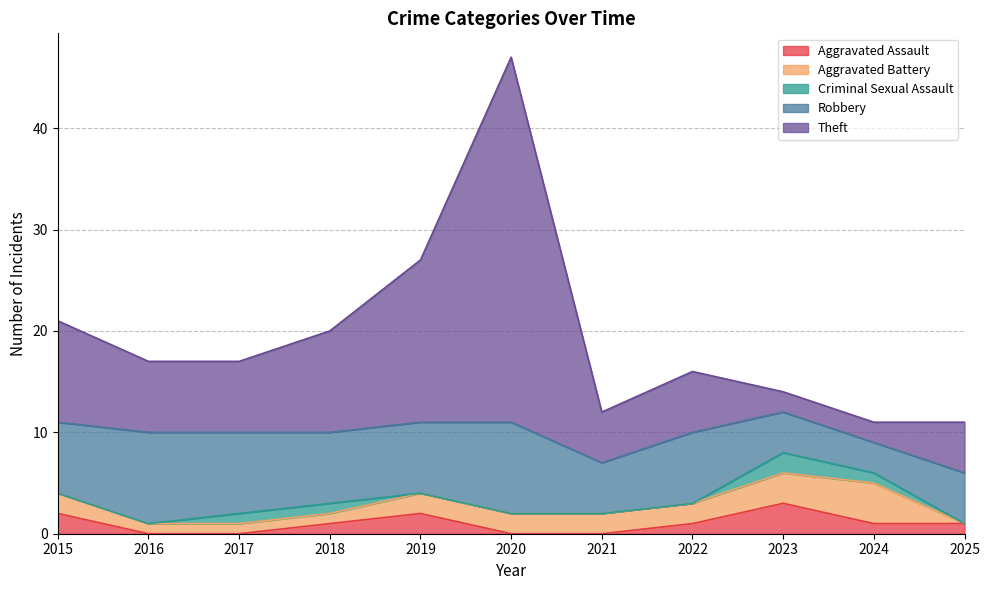

How many categories are shown in the chart?

11